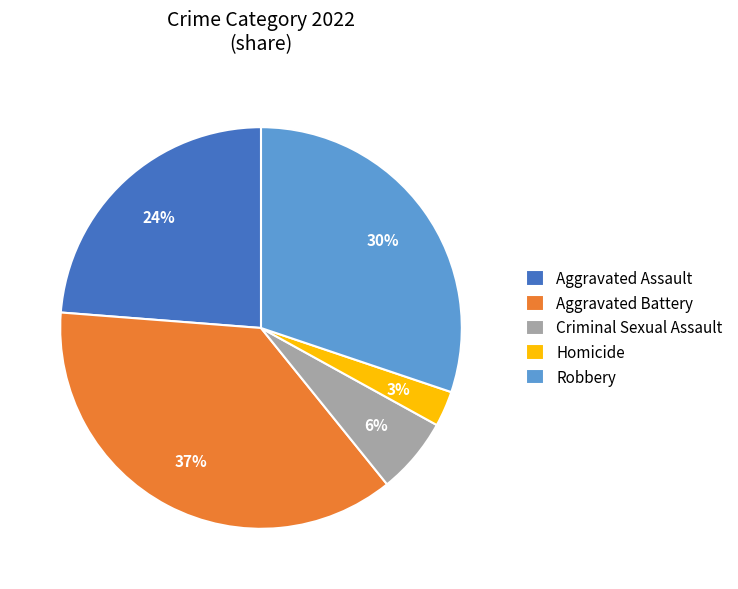

How many slices are in this pie chart?

5